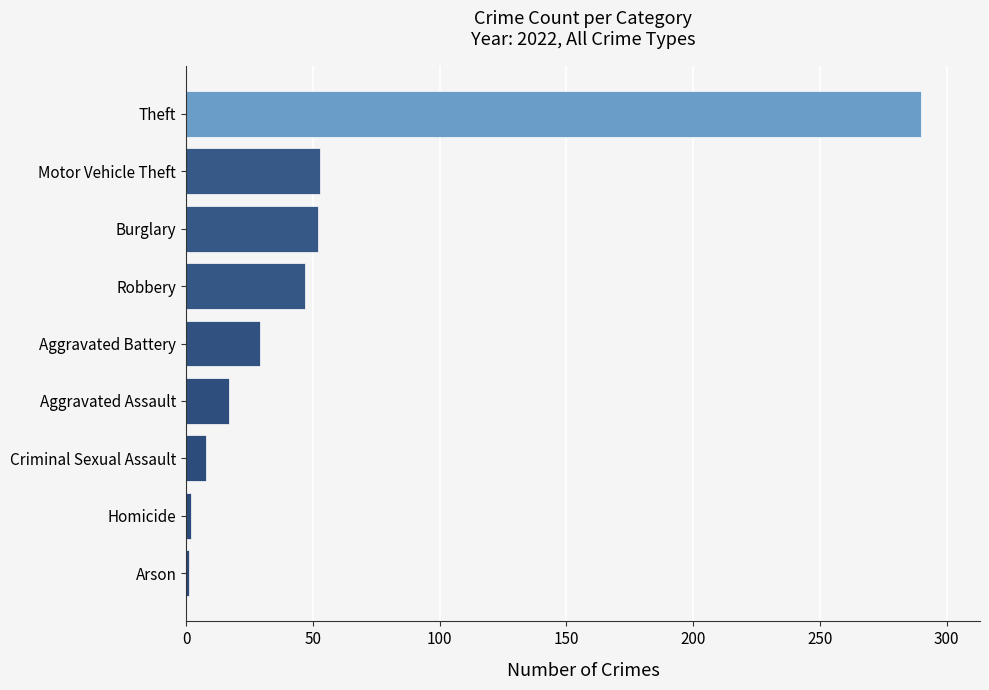

Which has a higher value, Aggravated Battery or Arson?

Aggravated Battery